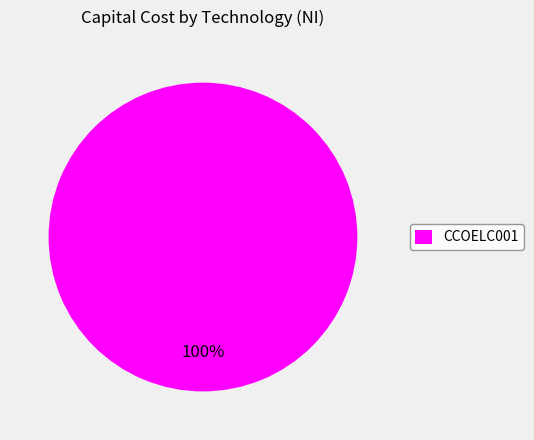

How many slices are in this pie chart?

1